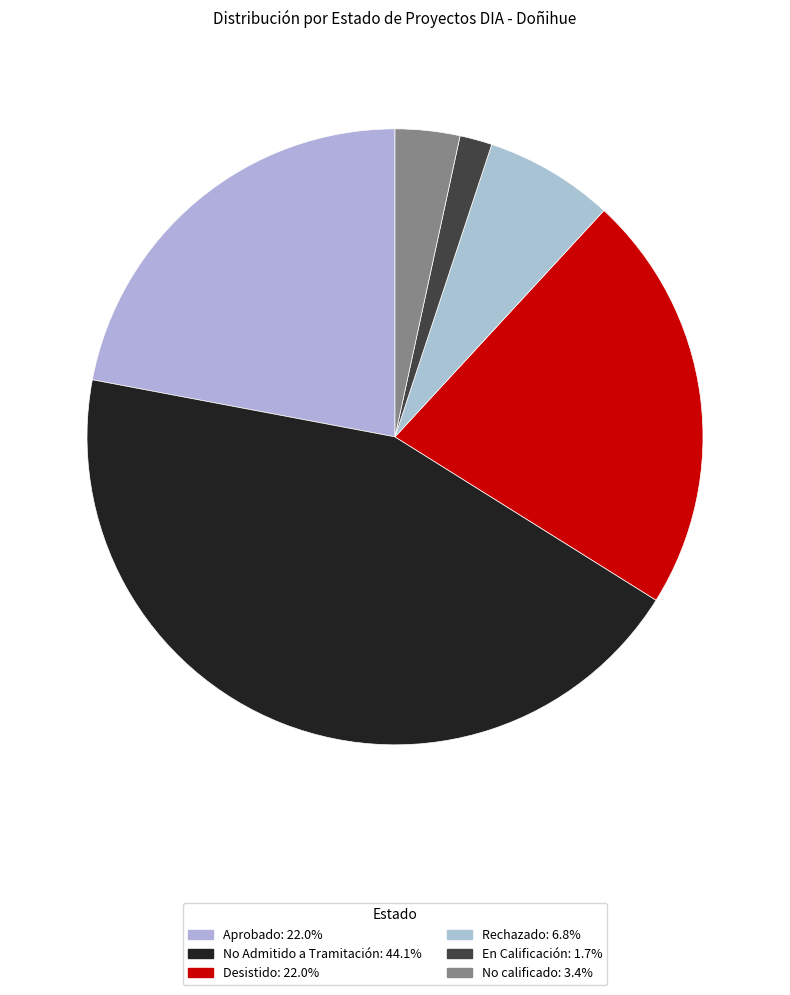

To the nearest percent, what is the difference between the No calificado and Rechazado slice percentages?

3%